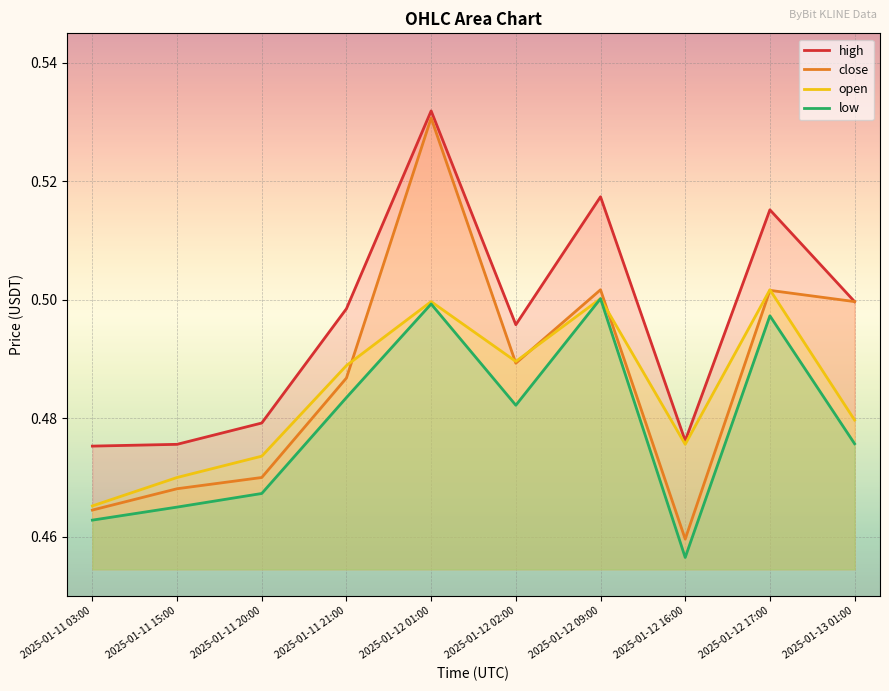

True or false: open and low cross at least once.

False